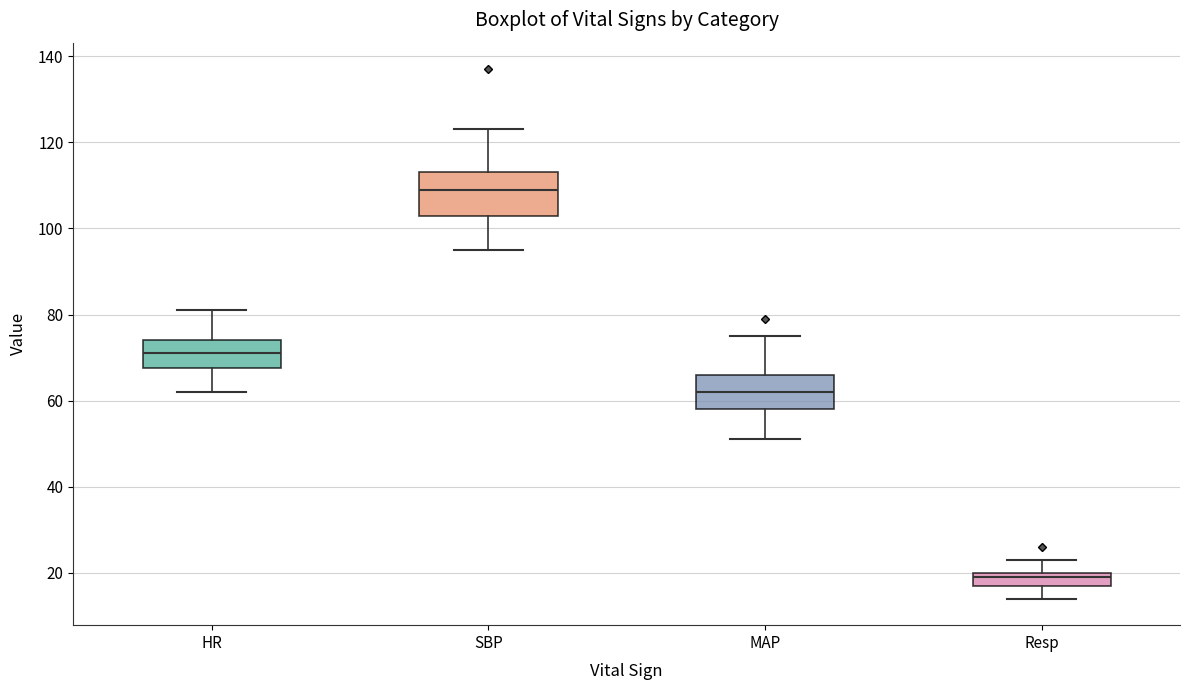

Which box is the tallest, from its lower edge to its upper edge?

SBP